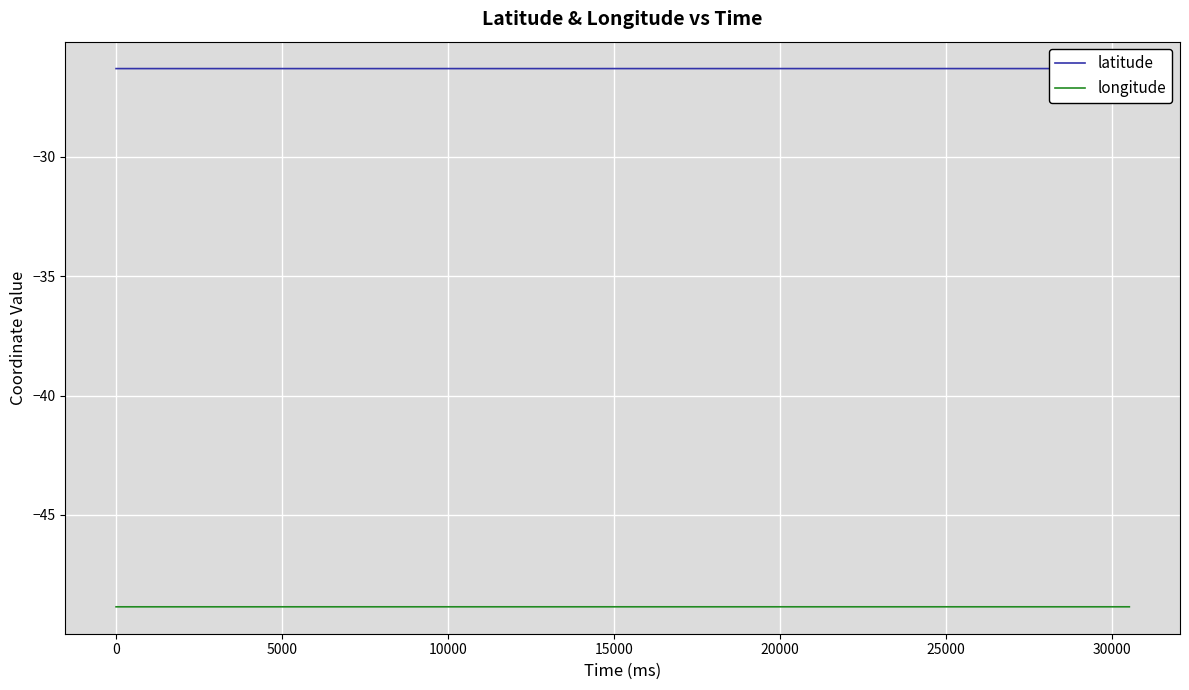

What is the lowest value of the longitude series?

-48.9